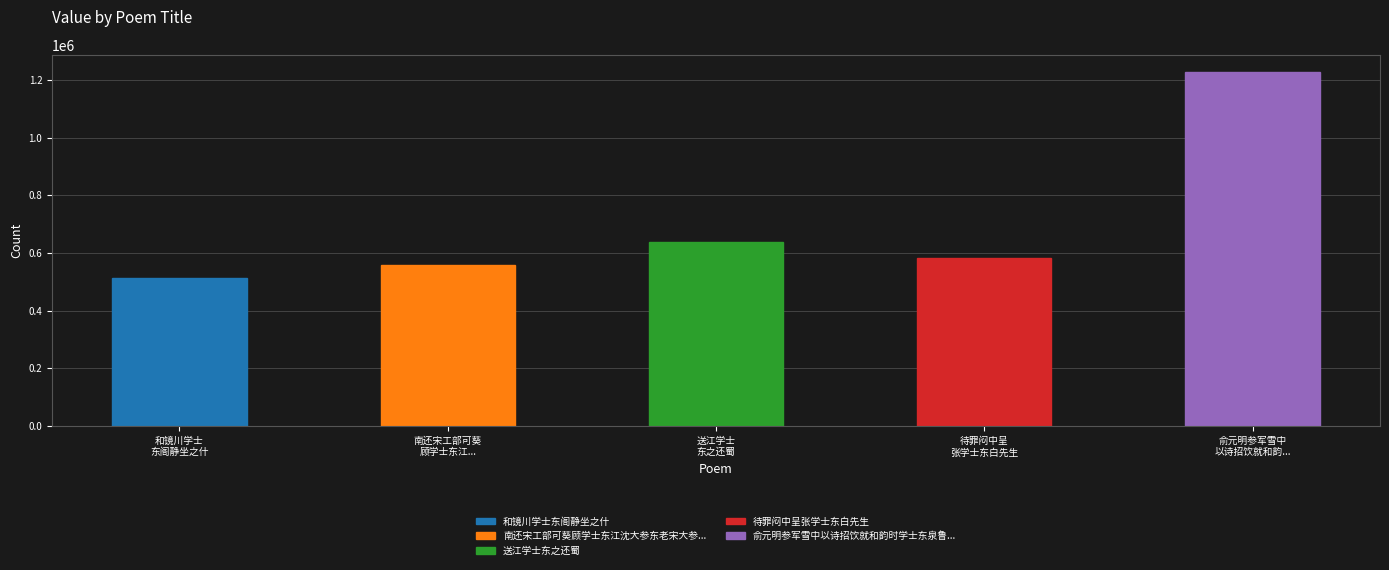

What is the value of the 3rd bar from the left?

639214